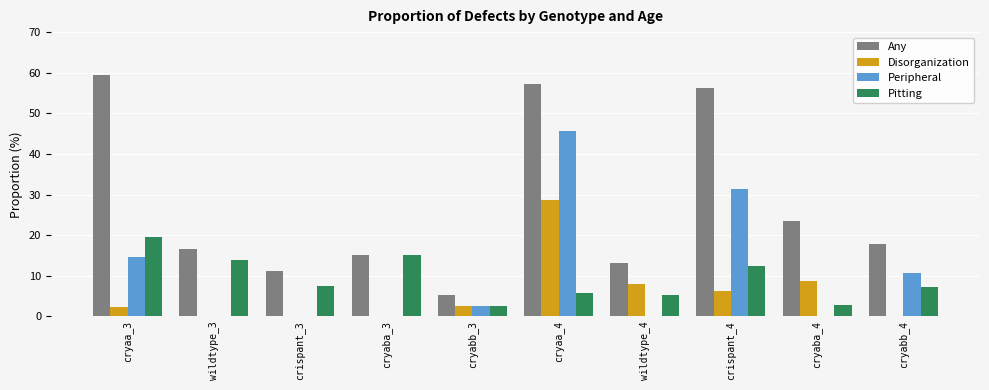

Which series changed the most between cryaa_3 and cryaba_3?

Any